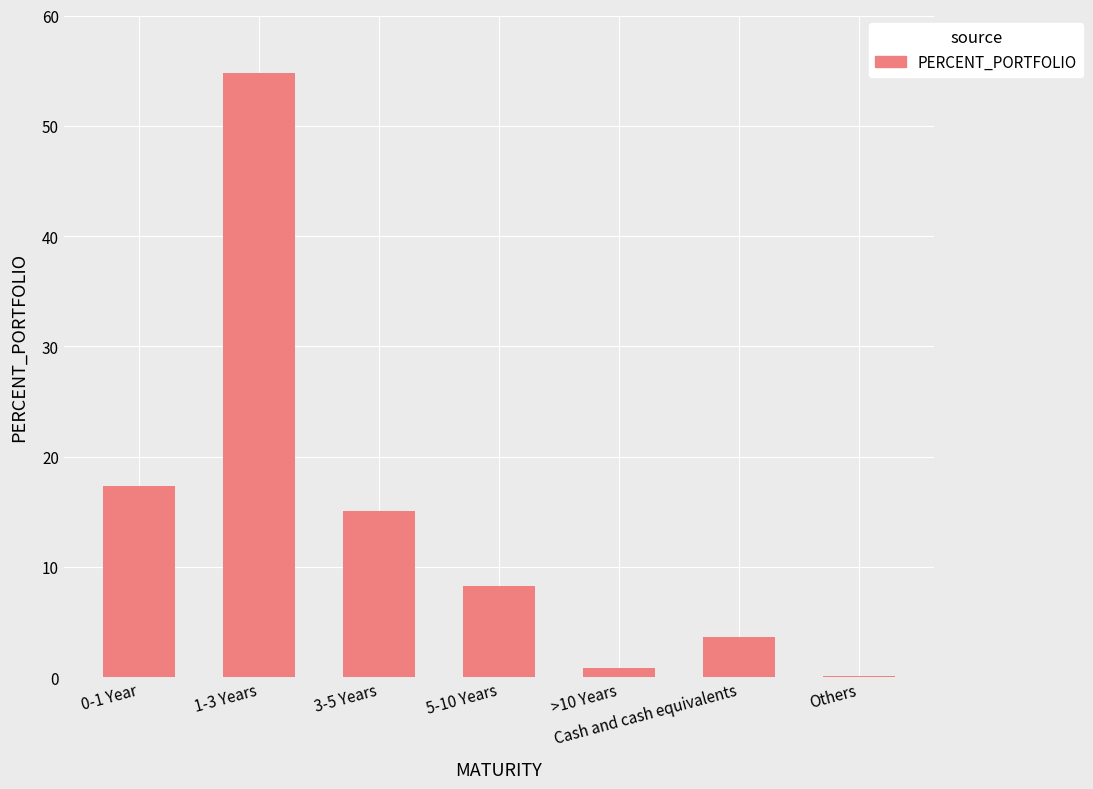

At which category does the chart reach its peak across all series?

1-3 Years